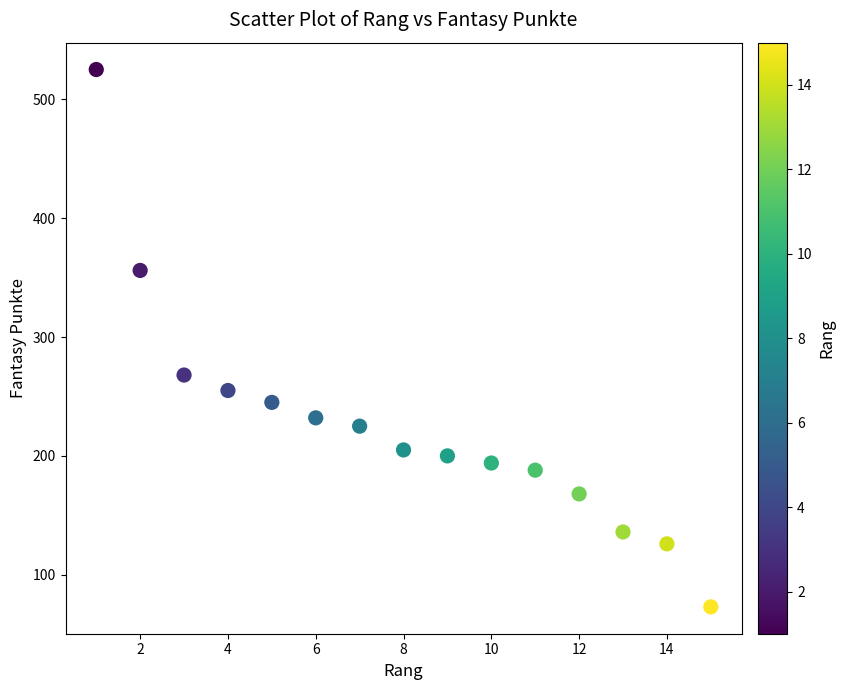

What is the range of Y values (max minus min)?

452